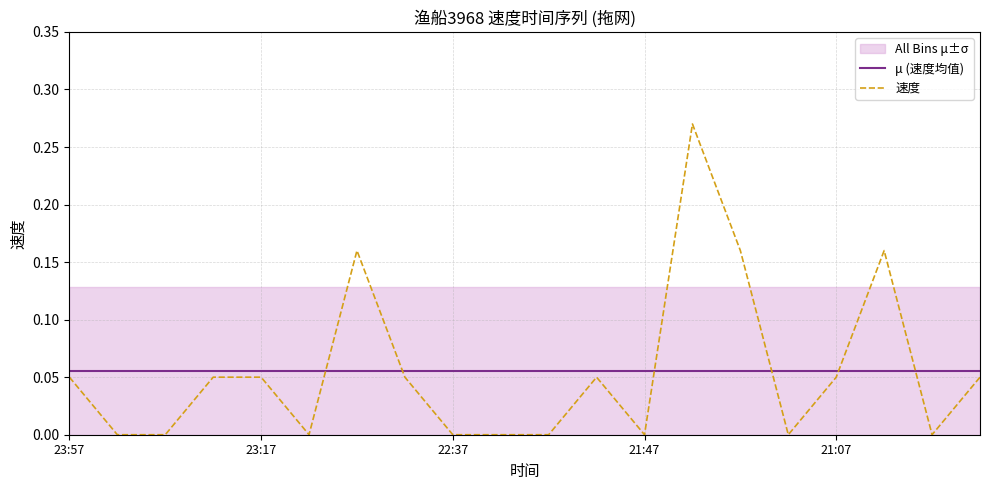

Is it true that μ (速度均值) equals 0.0 at 21:07?

False